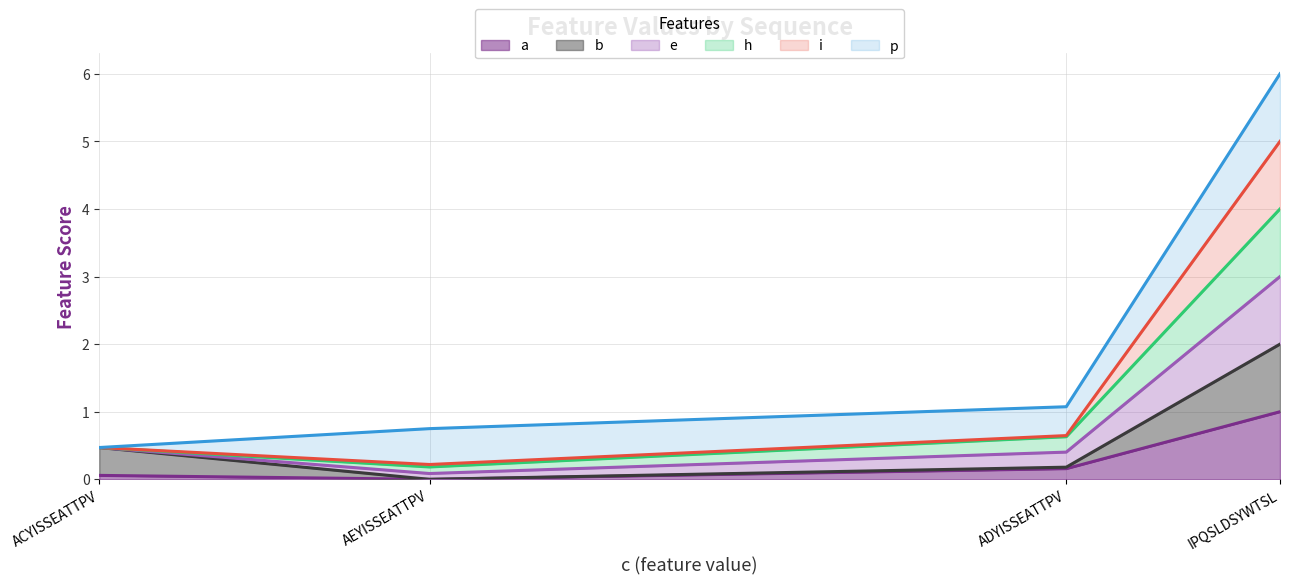

What is the total value across all series at IPQSLDSYWTSL?

6.0